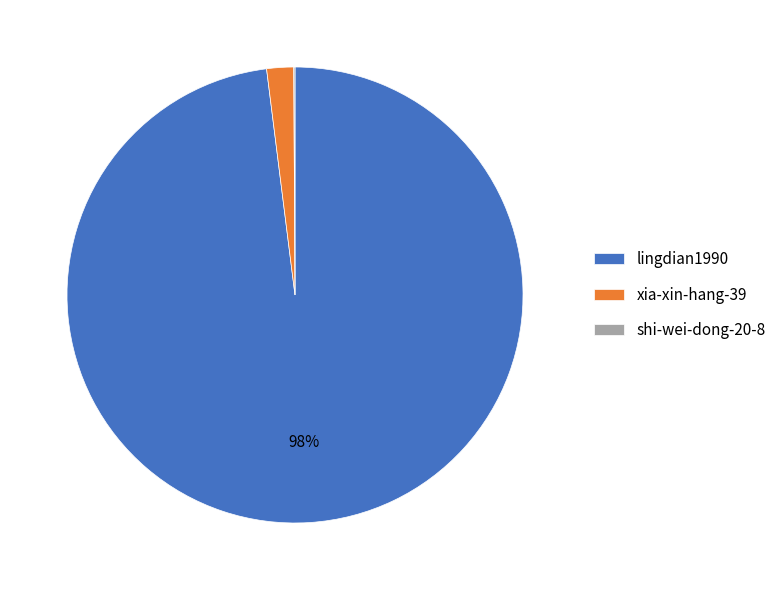

To the nearest percent, what is the combined percentage of xia-xin-hang-39 and lingdian1990?

100%